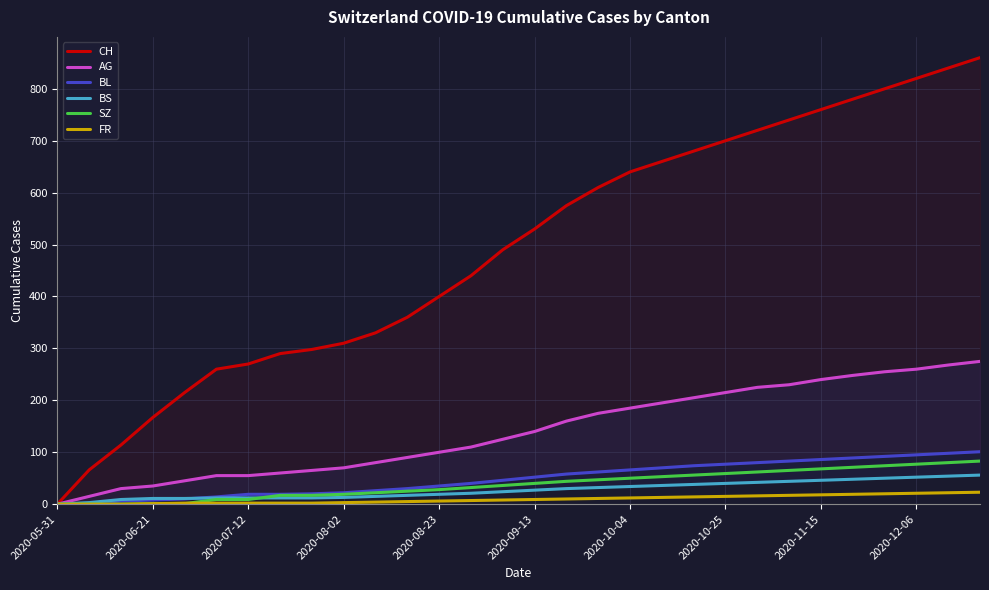

What is the maximum value for FR?

23